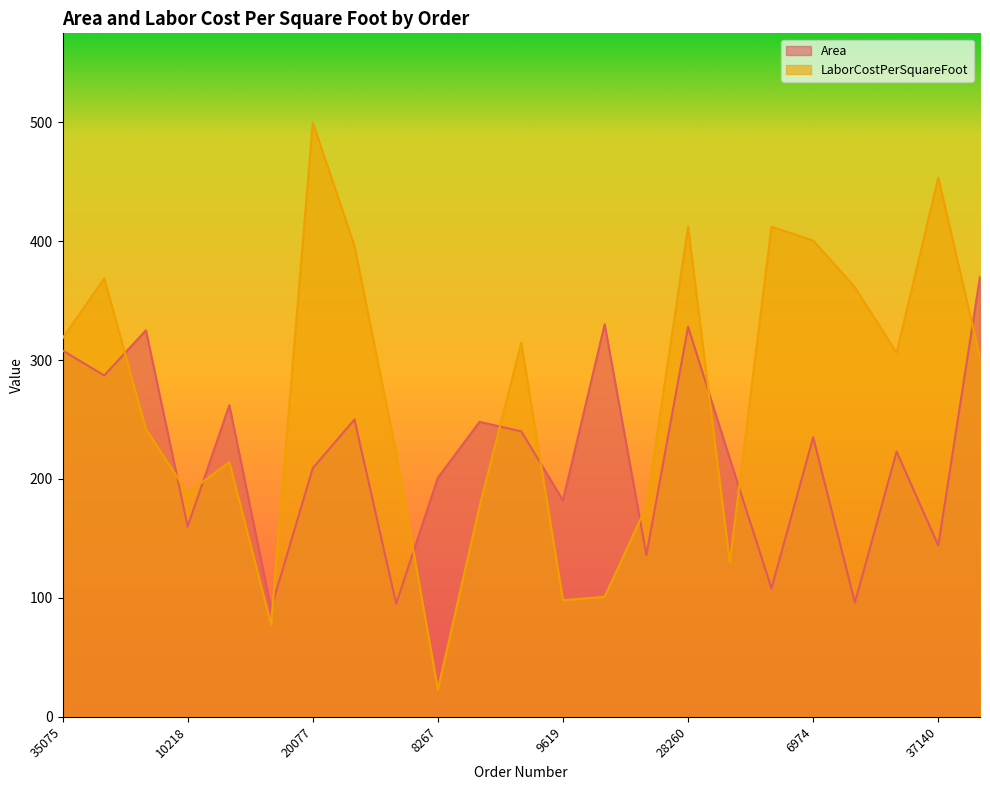

True or false: LaborCostPerSquareFoot has a value of 412.1 at 28623.

True